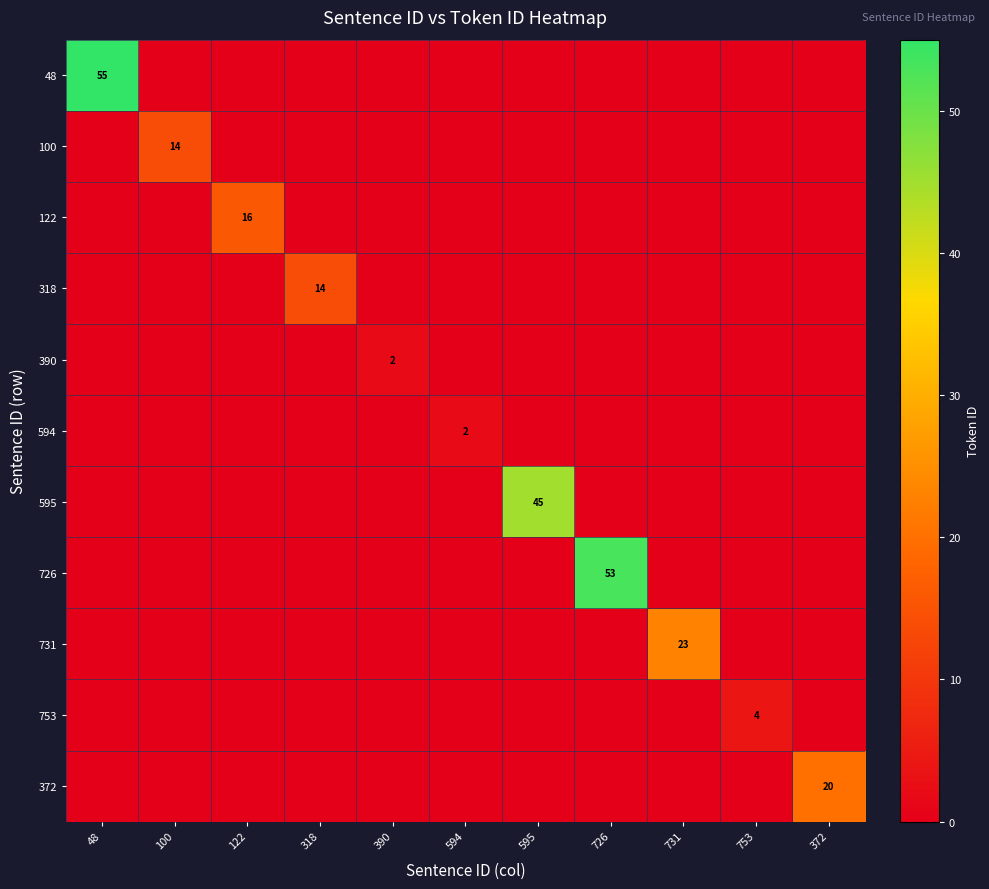

At which category is the sum across all series the highest?

48